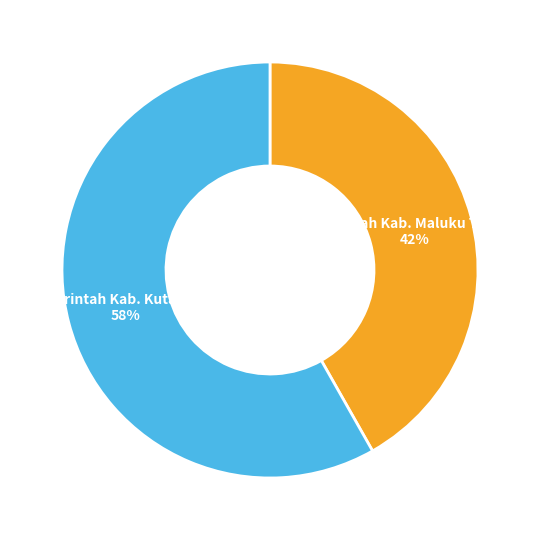

Is there a majority slice in this chart?

Yes